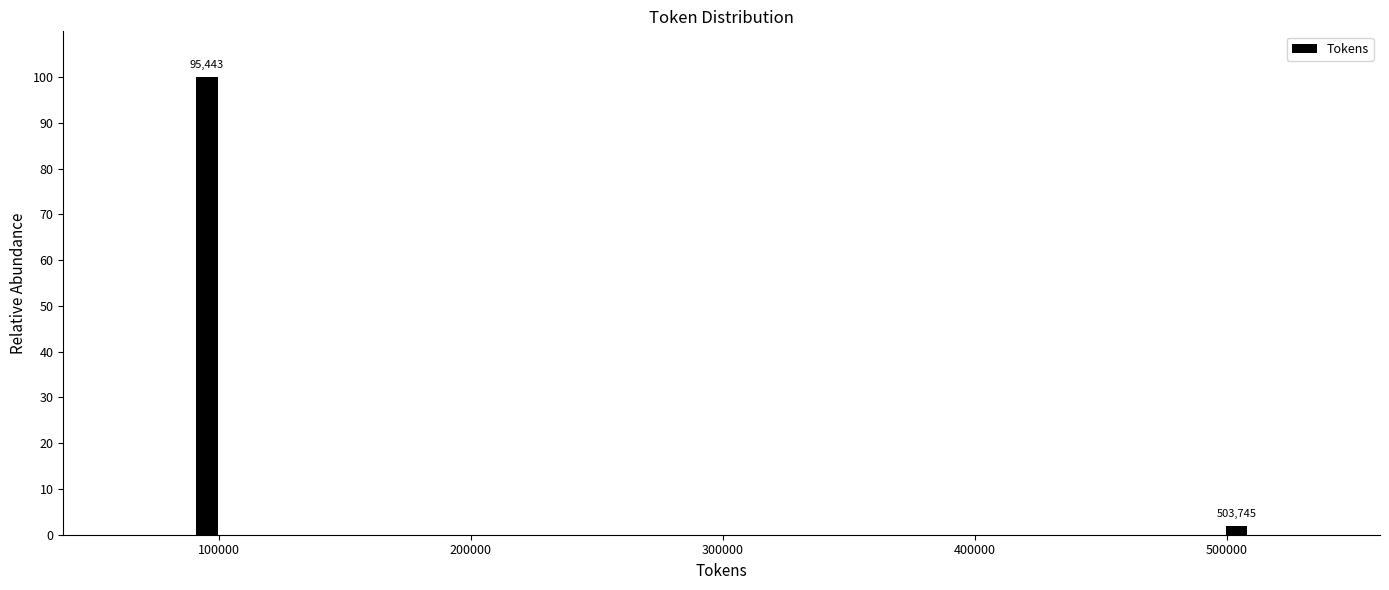

Around what value on the x-axis is the tallest bar? Give the approximate position of its centre, as read against the axis.

100000